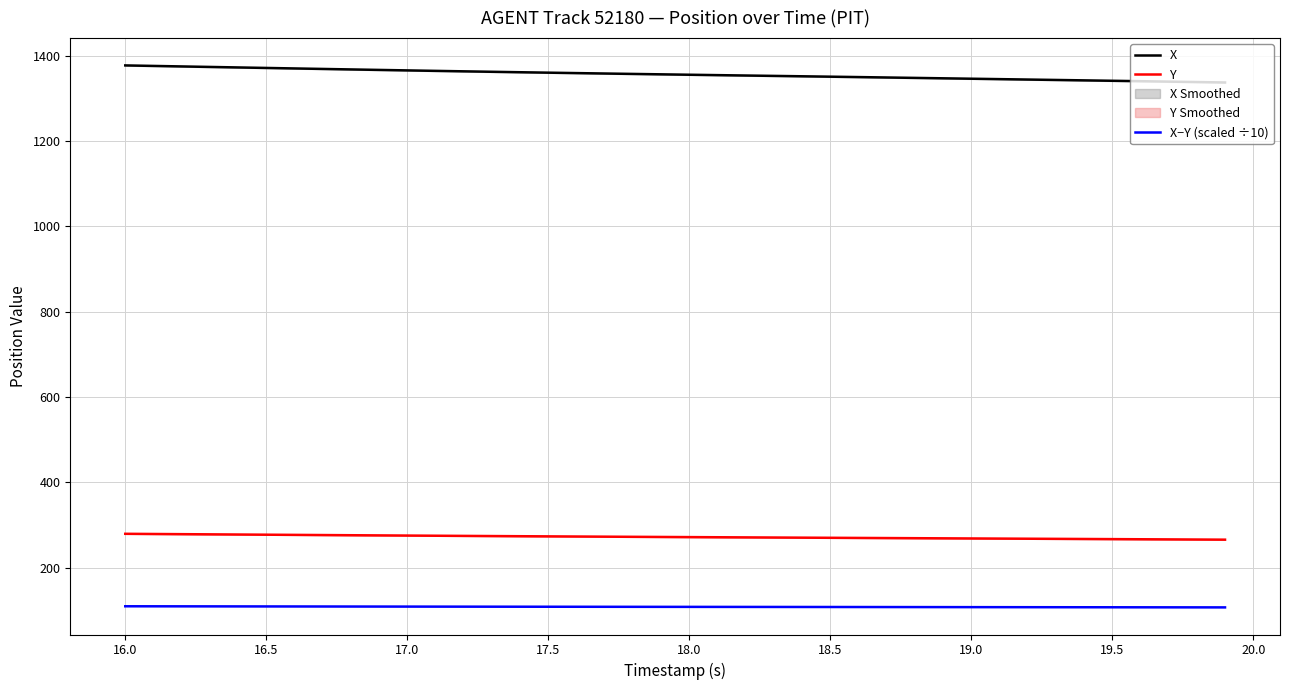

True or false: X−Y (scaled ÷10) and X cross at least once.

False